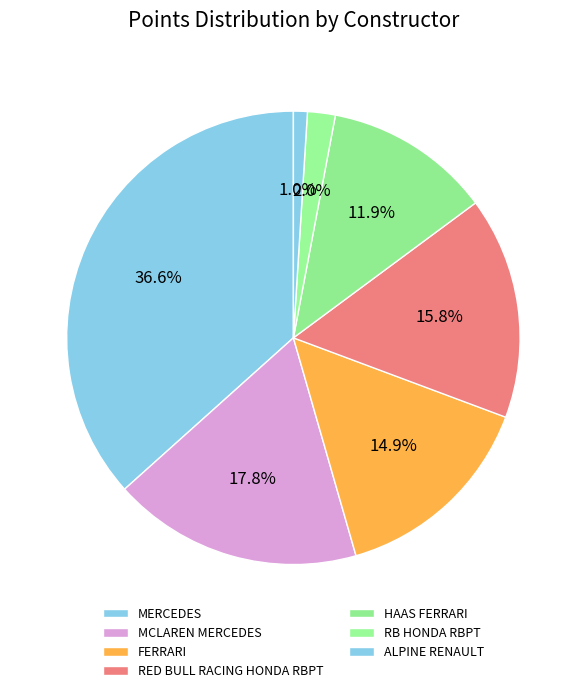

To the nearest percent, what is the difference between the largest and smallest slice percentages?

36%